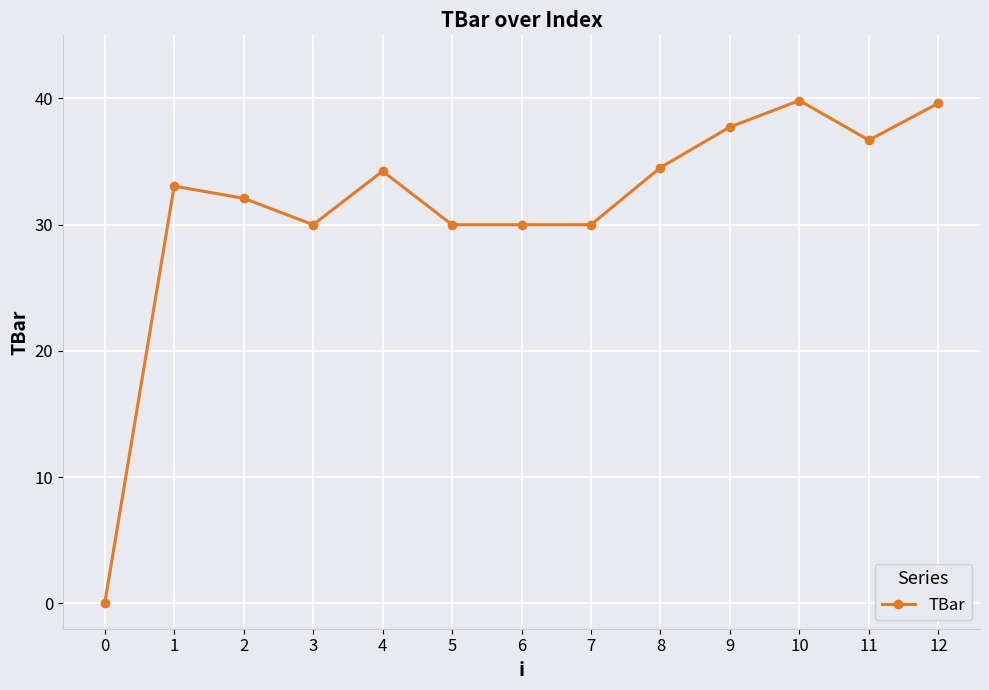

What is the difference between the values at 1 and 7?

3.1